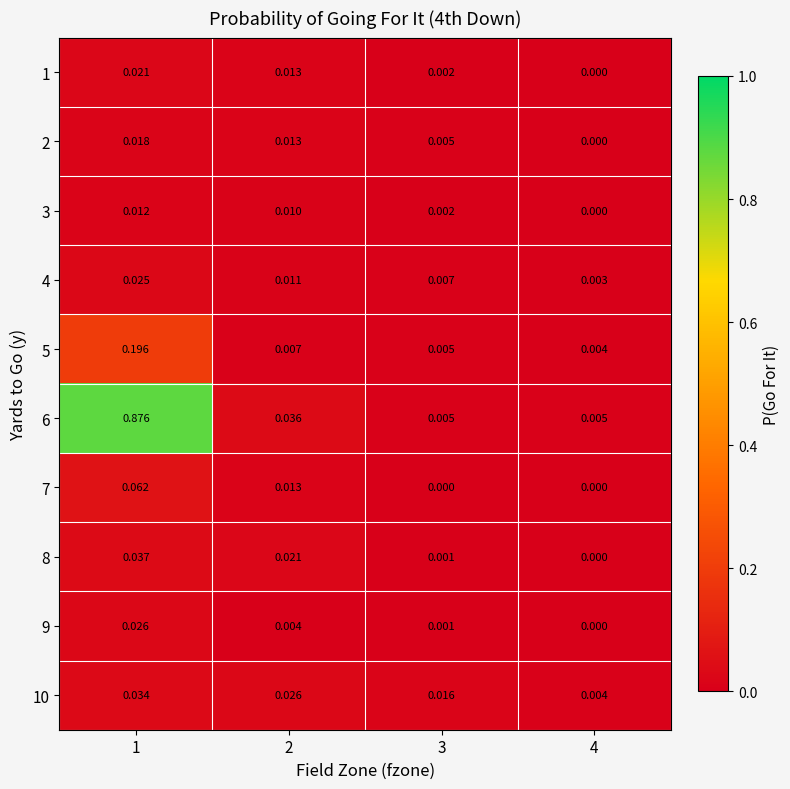

Rank the series by their maximum value, from highest to lowest.

6, 5, 7, 8, 10, 9, 4, 1, 2, 3